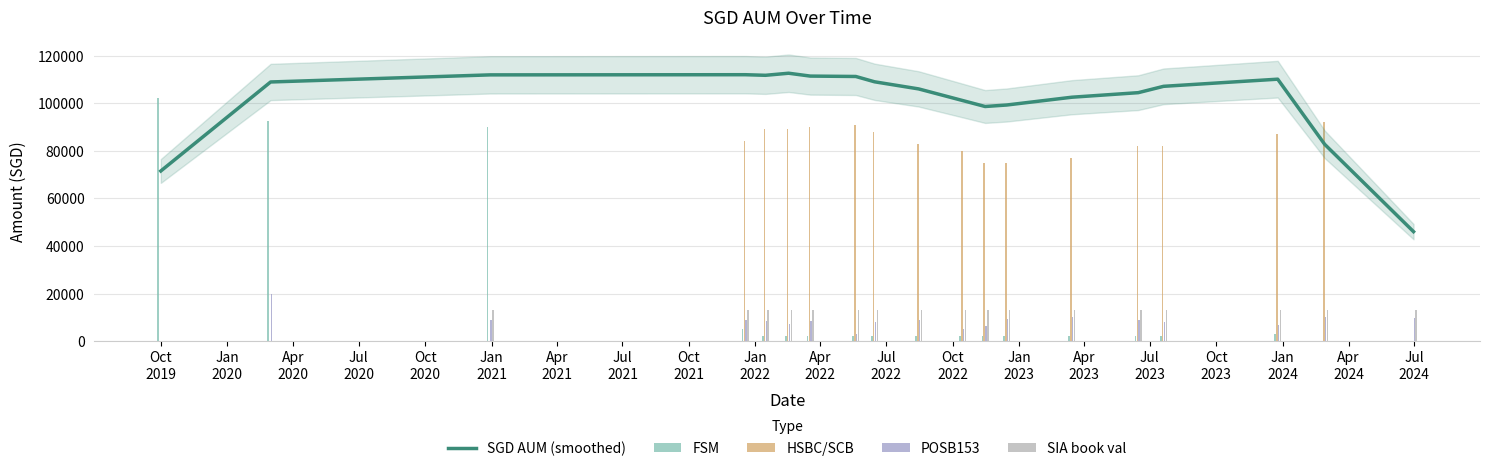

Which series has the widest spread of values?

FSM